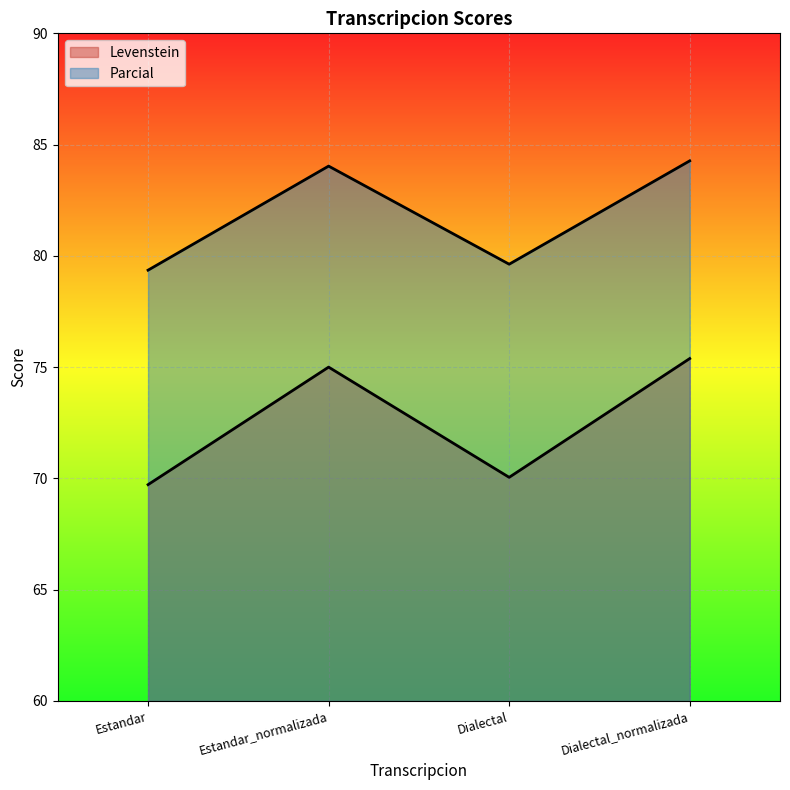

Which series has the widest spread of values?

Levenstein